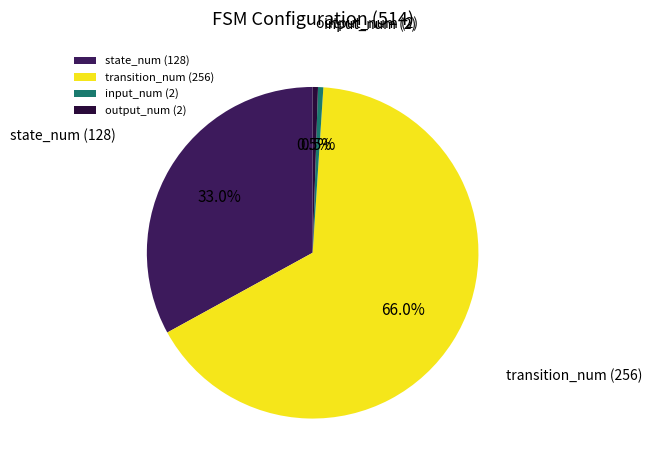

What is the ratio of the value at transition_num (256) to the value at output_num (2)?

128.0